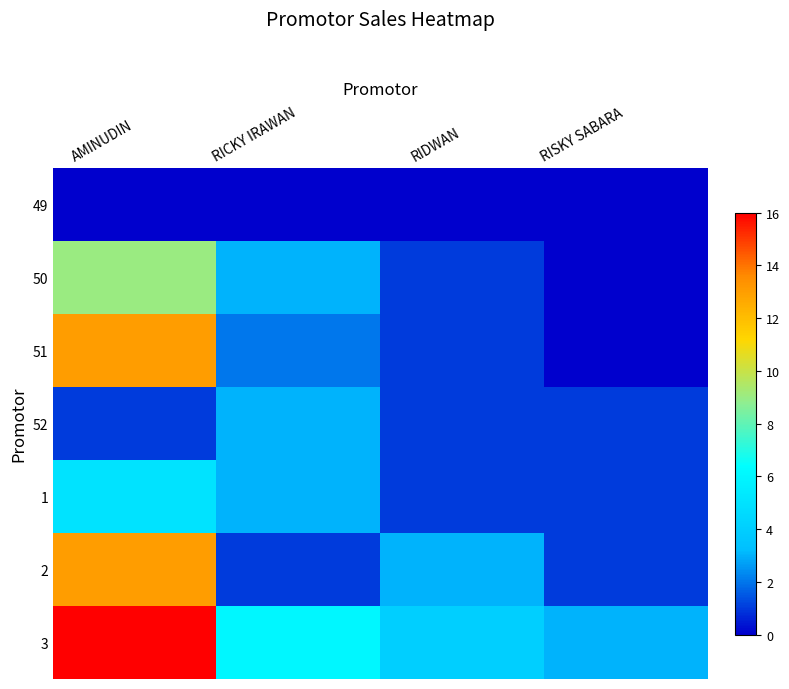

What is the difference between the highest and lowest values at RISKY SABARA?

3